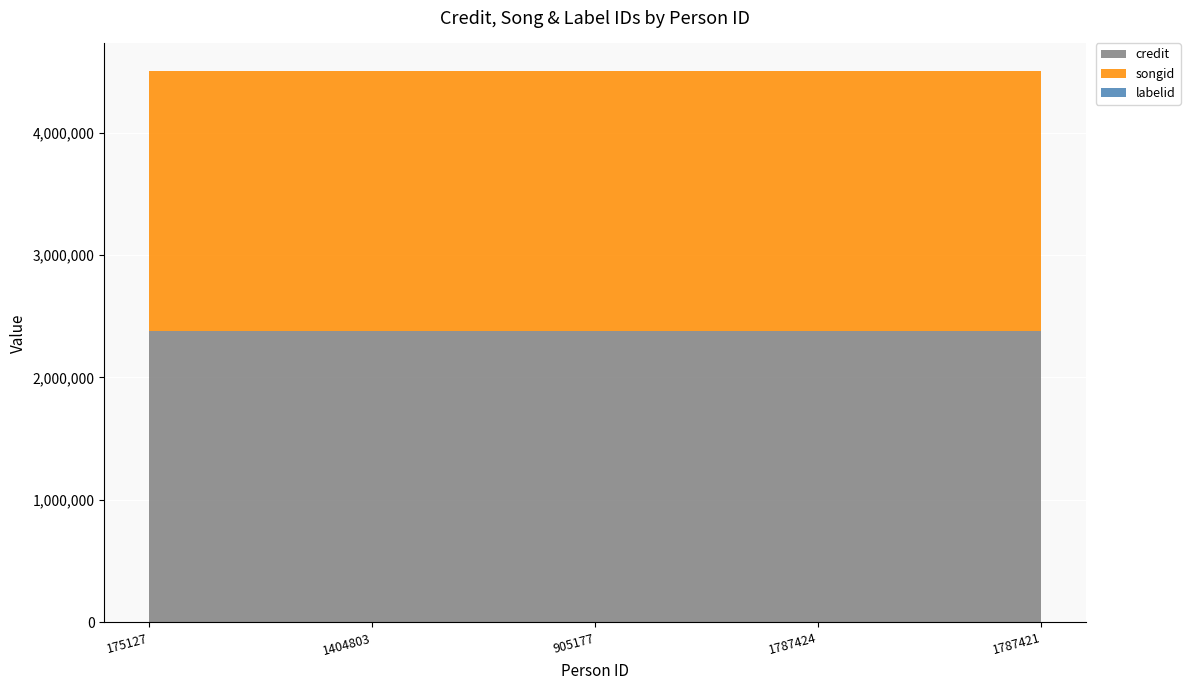

Reading left to right, transcribe all the data shown in this chart.

credit: 175127=2379314	1404803=2379314	905177=2379314	1787424=2379314	1787421=2379314
songid: 175127=2121125	1404803=2121125	905177=2121125	1787424=2121125	1787421=2121125
labelid: 175127=1556	1404803=1556	905177=1556	1787424=1556	1787421=1556